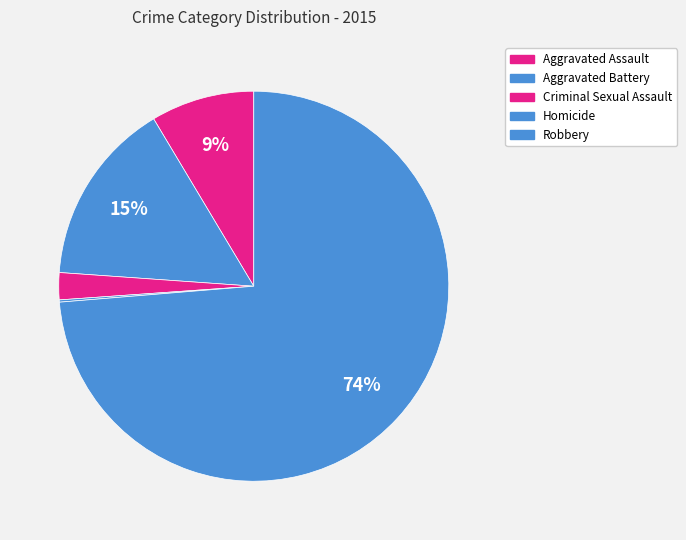

Is it true that Criminal Sexual Assault is 2% of the pie?

True